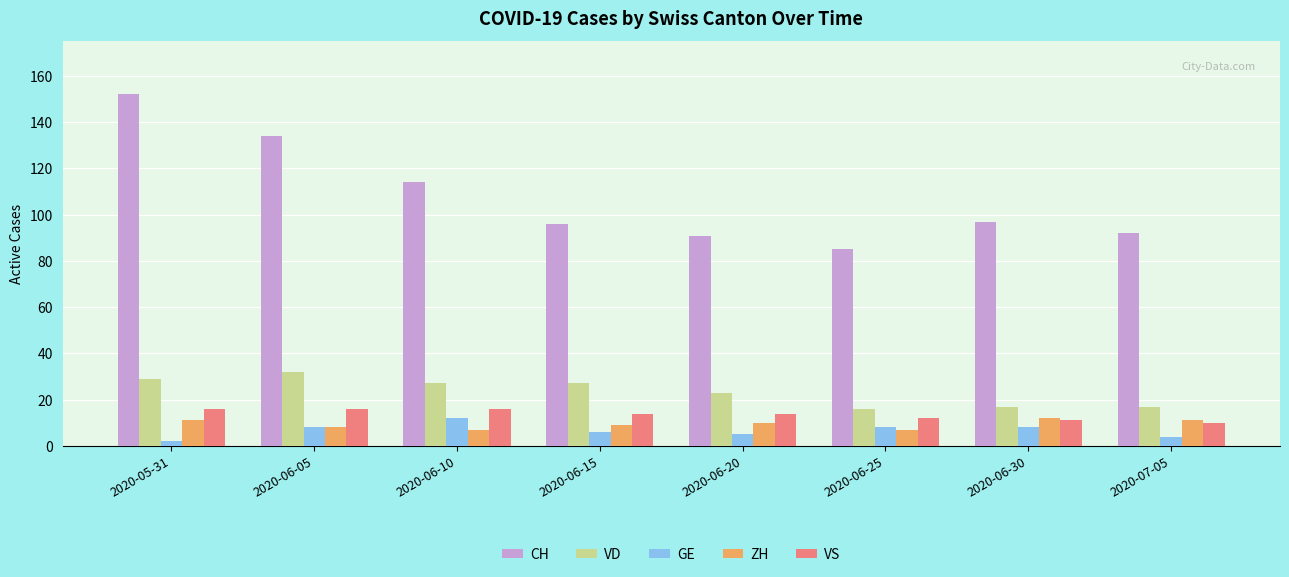

Which series has the largest total across all categories?

CH